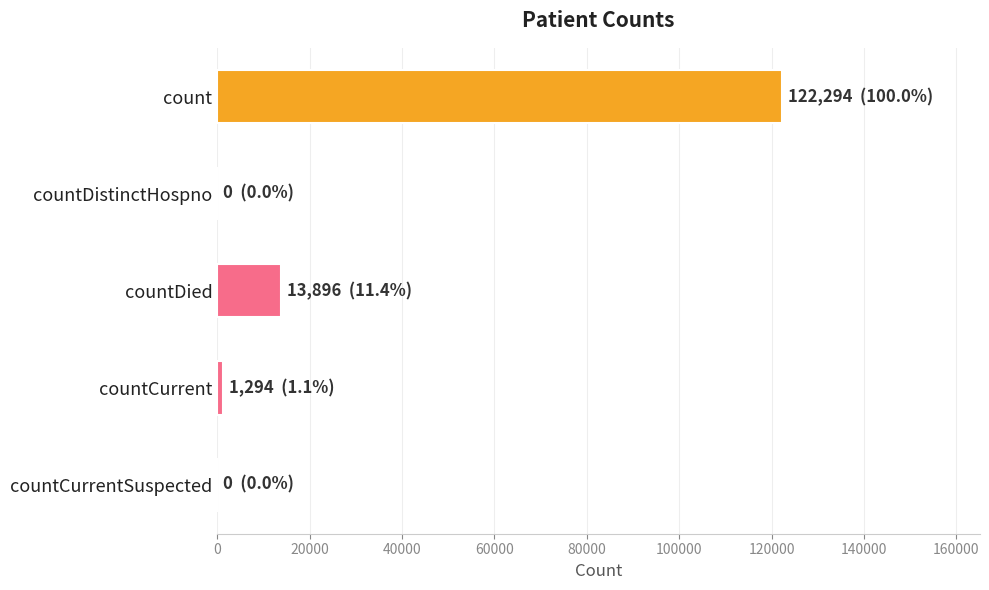

Between count and countCurrent, which is larger?

count